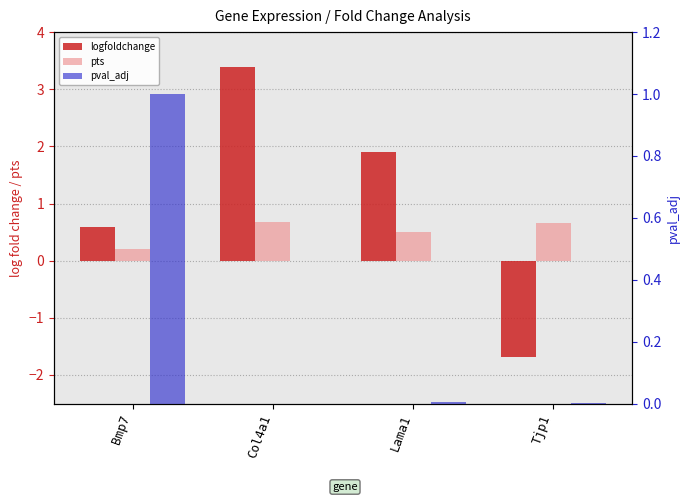

At Bmp7, list the series in order from smallest to largest.

pts, logfoldchange, pval_adj